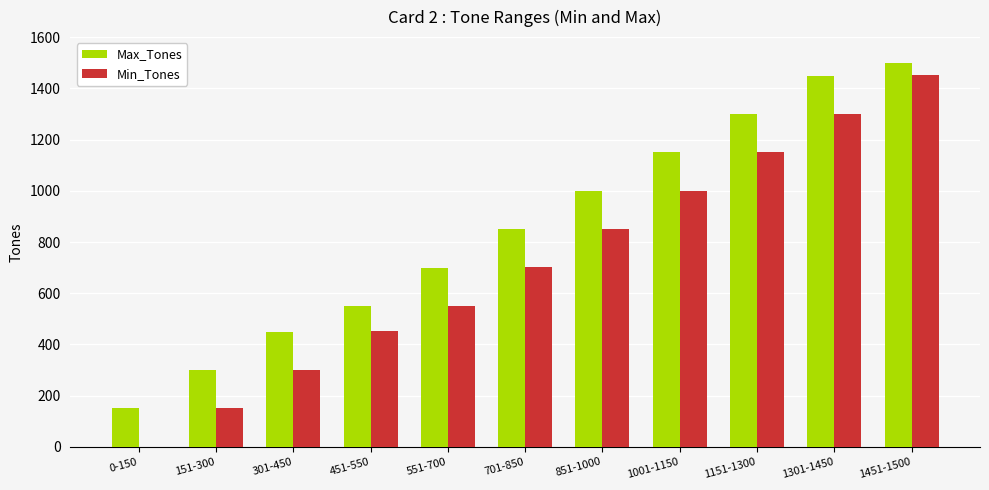

At which category is the sum across all series the highest?

1451-1500